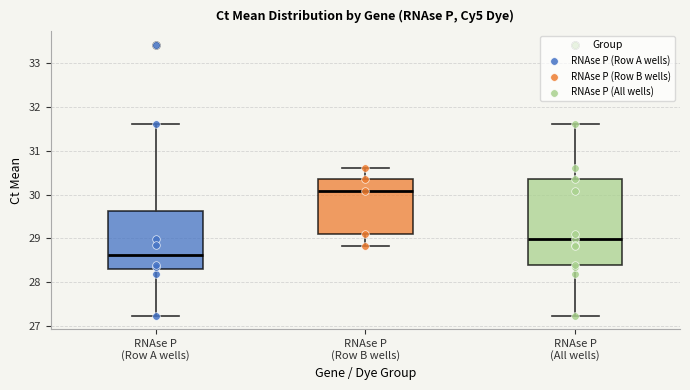

Which box has the highest median line?

RNAse P (Row B wells)